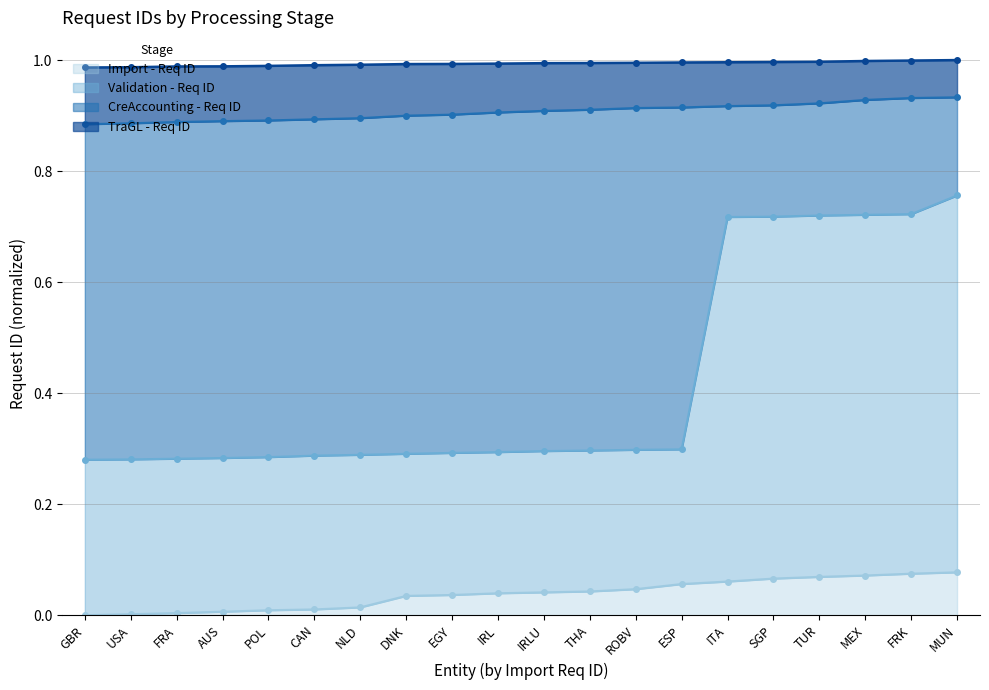

What is the maximum value shown in the chart?

1.0